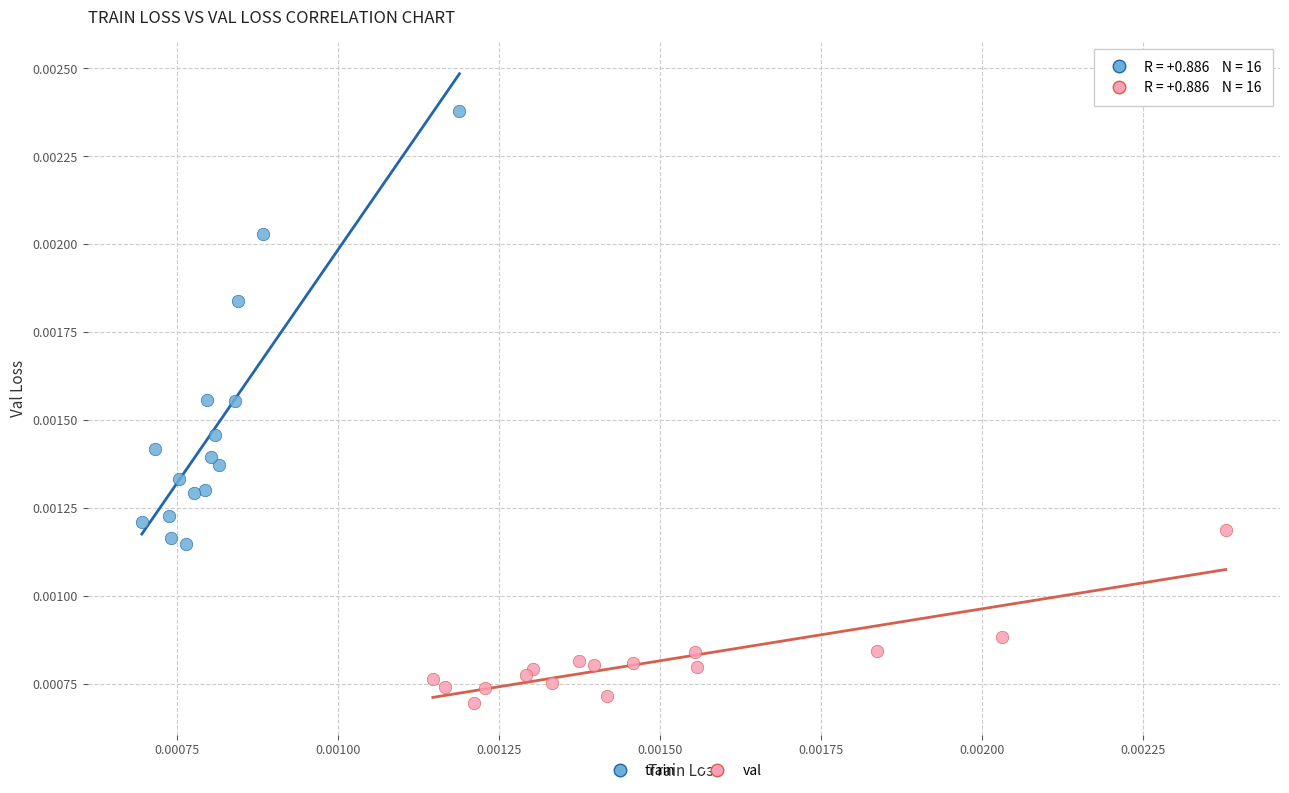

Which series has the largest Y range (max minus min)?

train